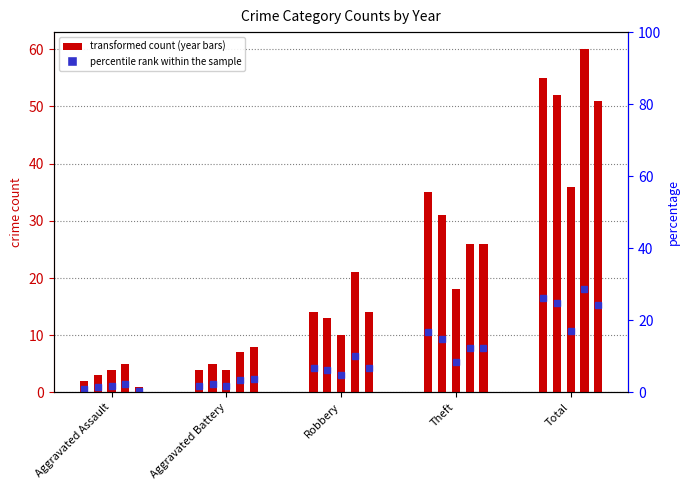

What is the minimum value for 2018?

3